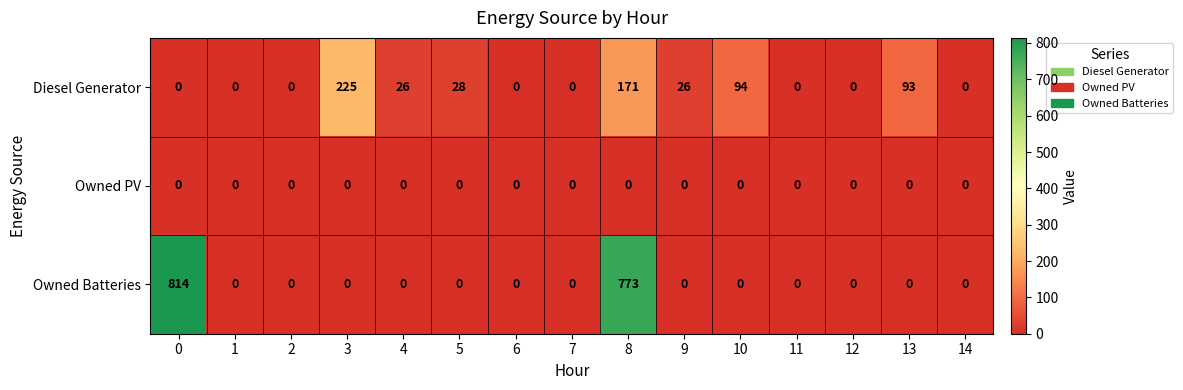

At how many categories does at least one series exceed 636?

2